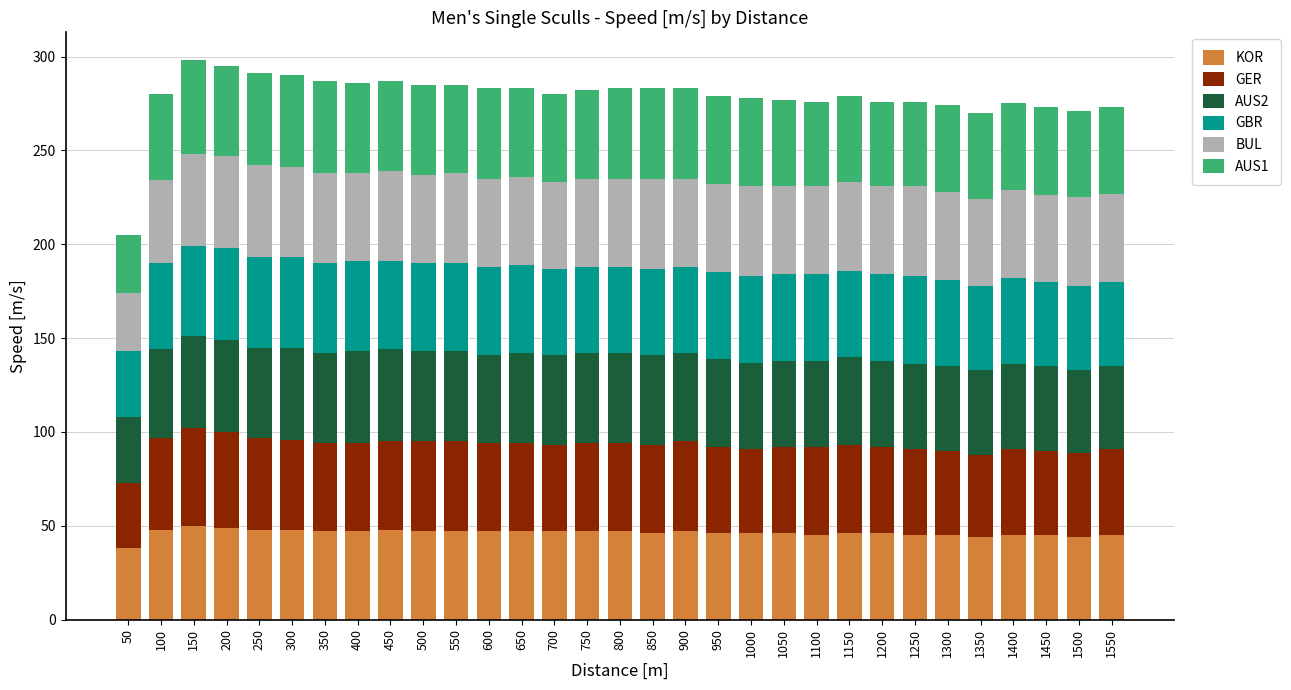

What is the total value across all series at 1000?

278